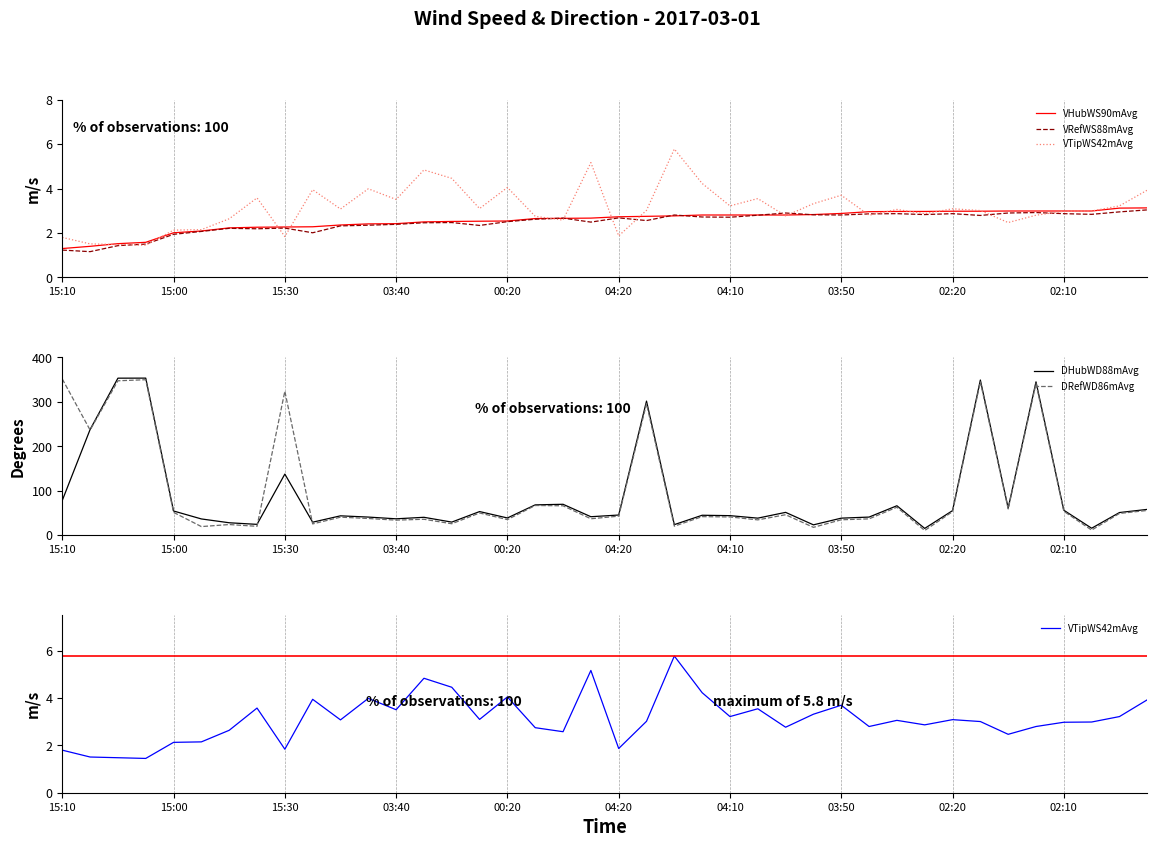

Which series has the largest total across all categories?

DRefWD86mAvg